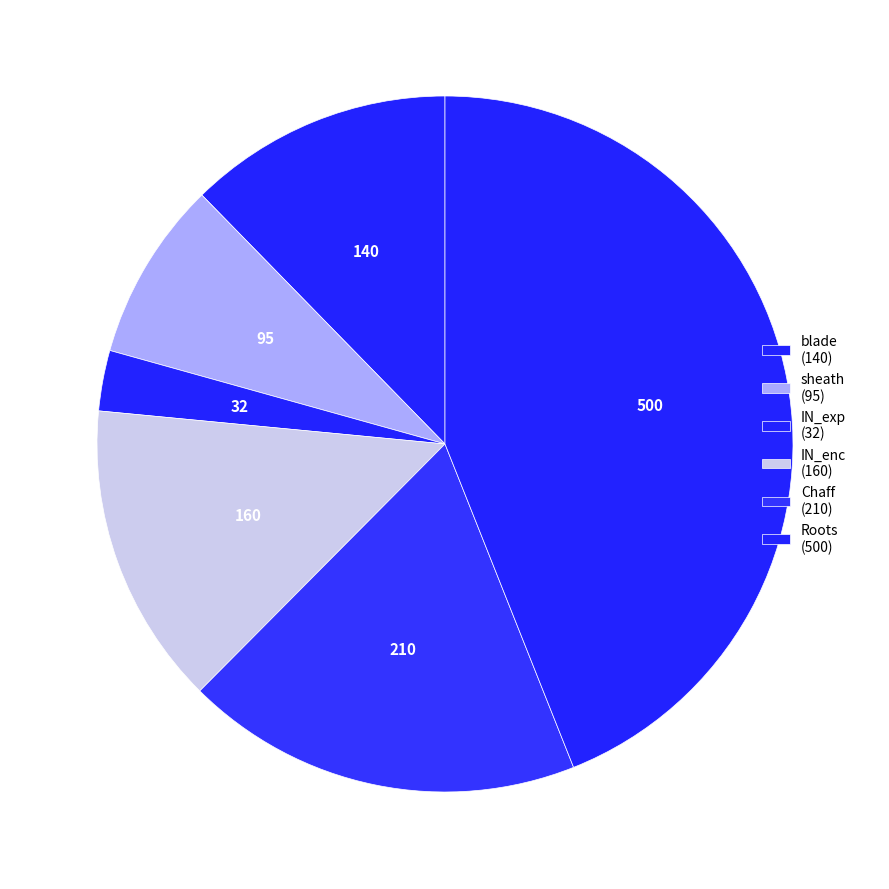

How many segments does this pie chart have?

6